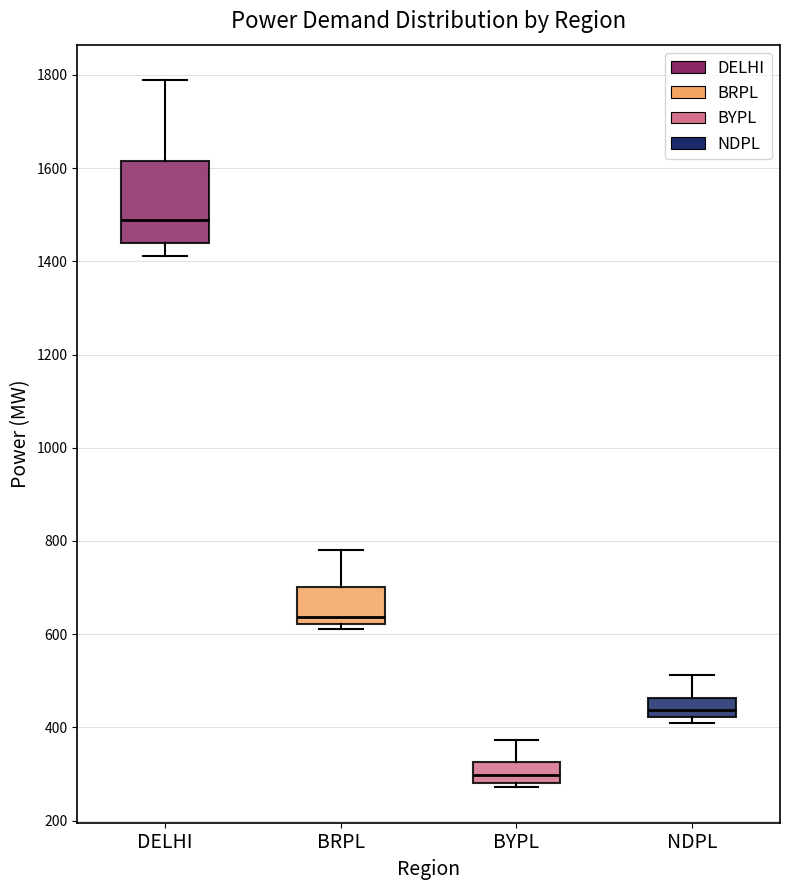

Which box is the tallest, from its lower edge to its upper edge?

DELHI